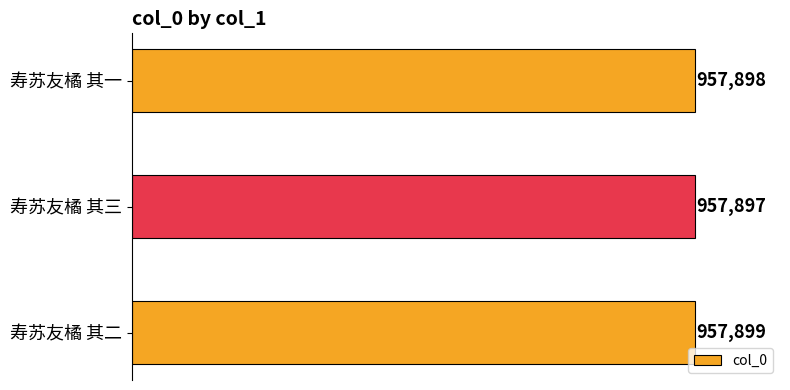

Count the number of values greater than 957898.

1